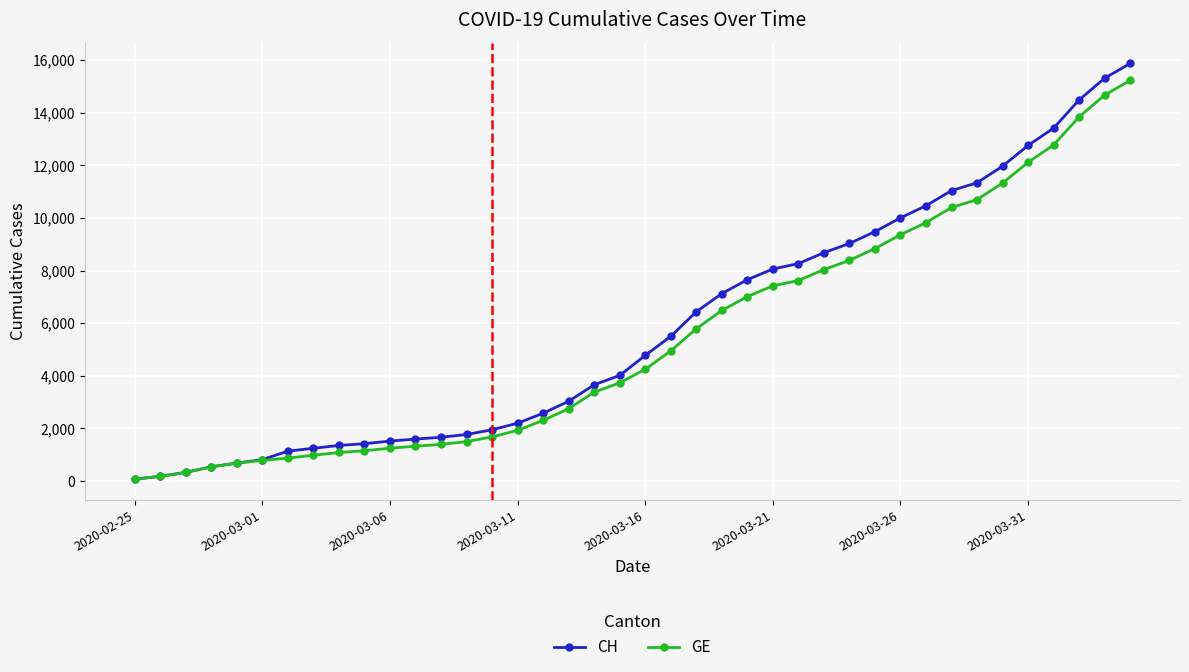

What is the greatest value displayed?

15875